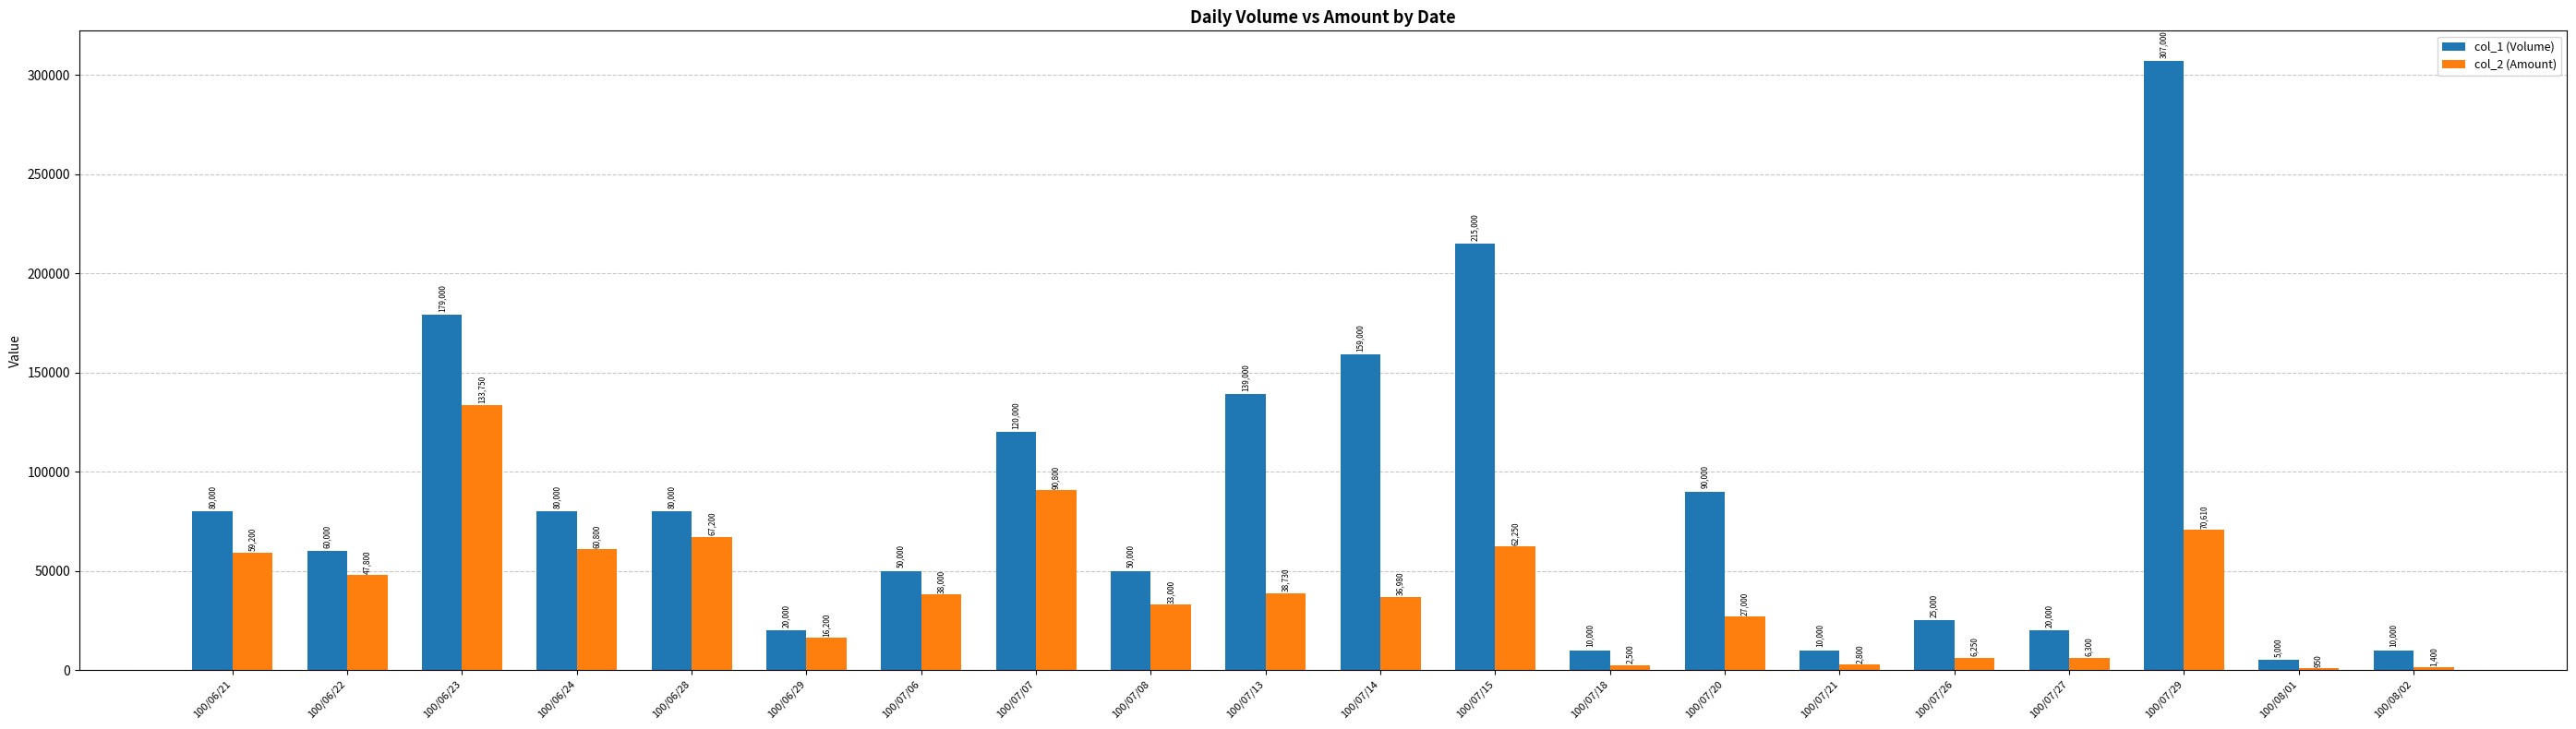

What is the sum of all col_2 (Amount) values?

802520